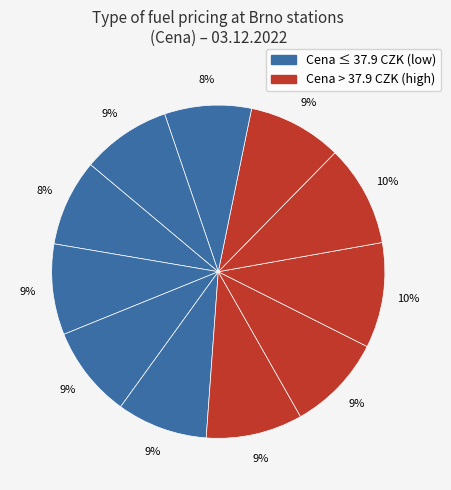

How many segments does this pie chart have?

11